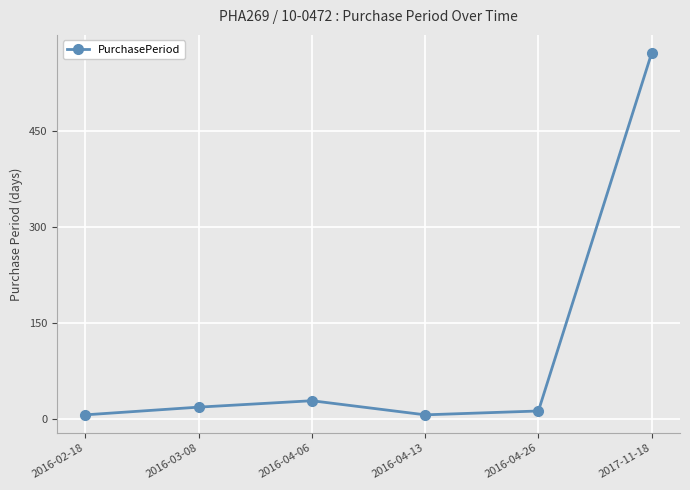

Where is the data nearest to the value 289?

2016-04-06